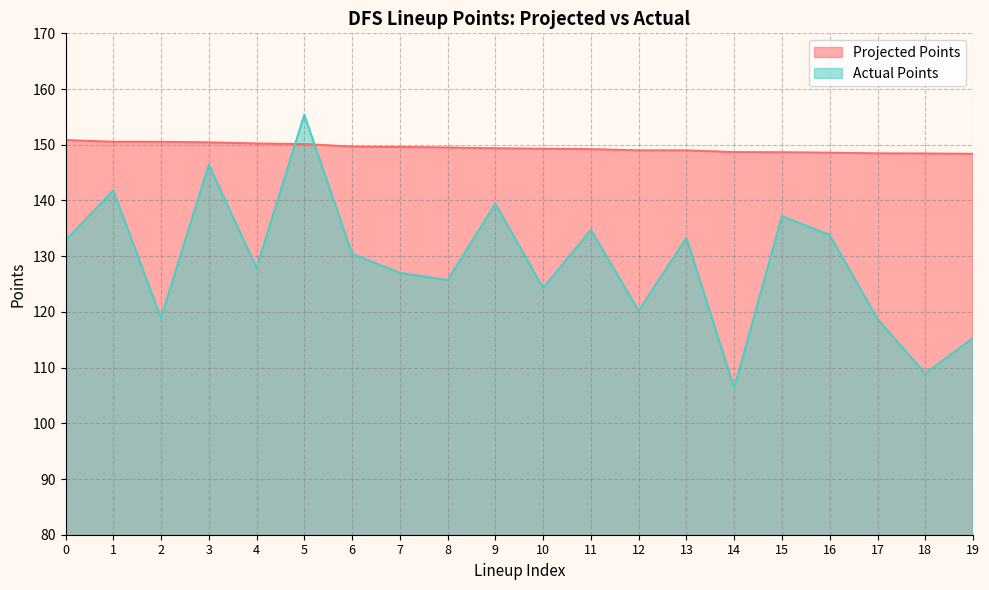

True or false: Actual Points has more than 2 points higher than both neighbors.

True